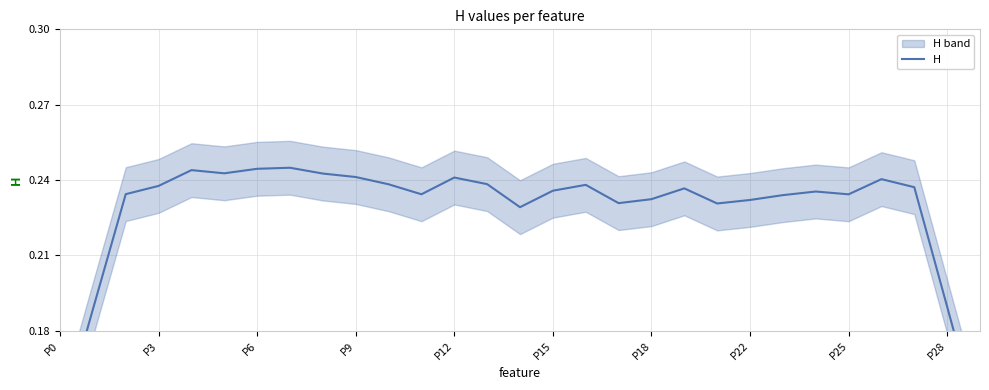

Is it true that the value at P6 is 0.1?

False